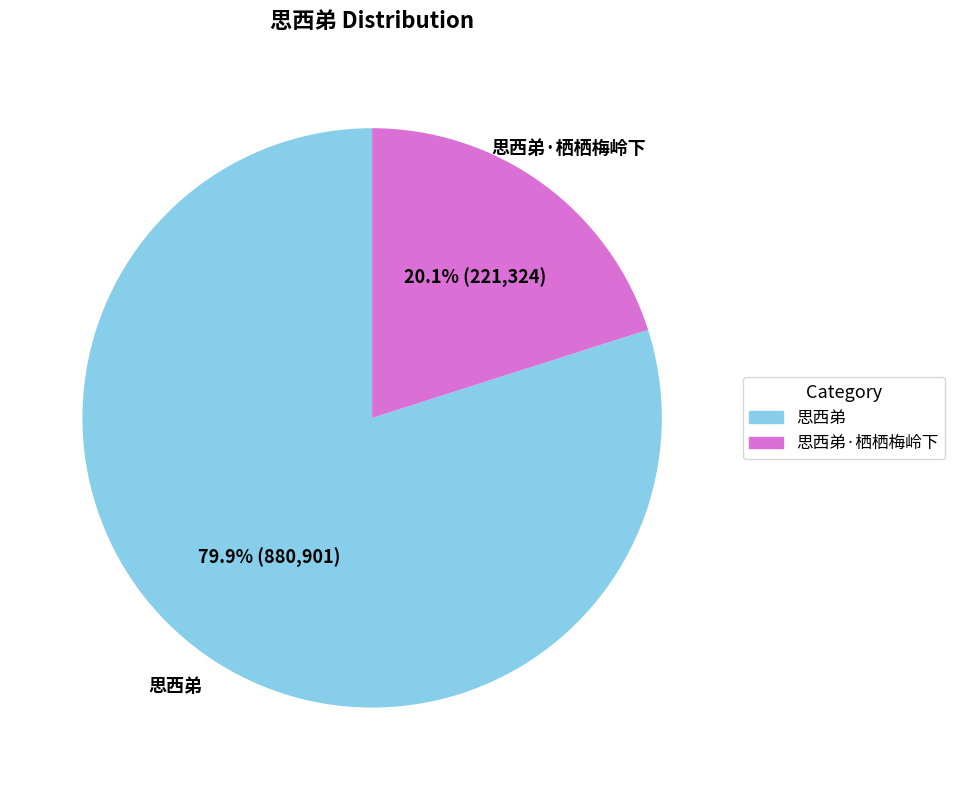

Rank the categories by value from lowest to highest.

思西弟·栖栖梅岭下, 思西弟